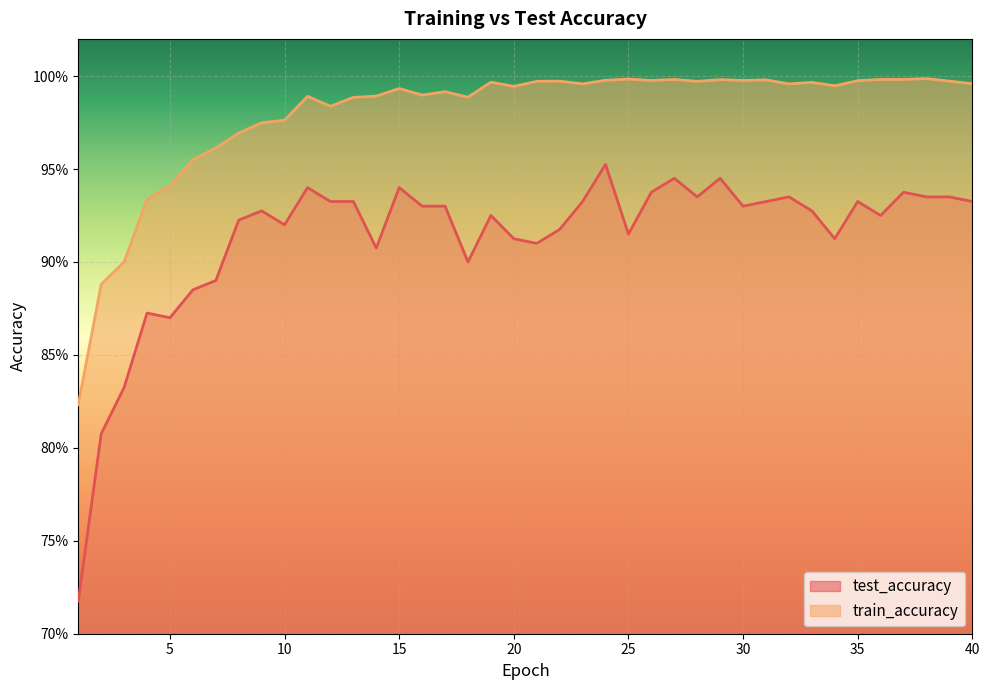

What is the value of the train_accuracy point at the 3rd from the left?

0.9